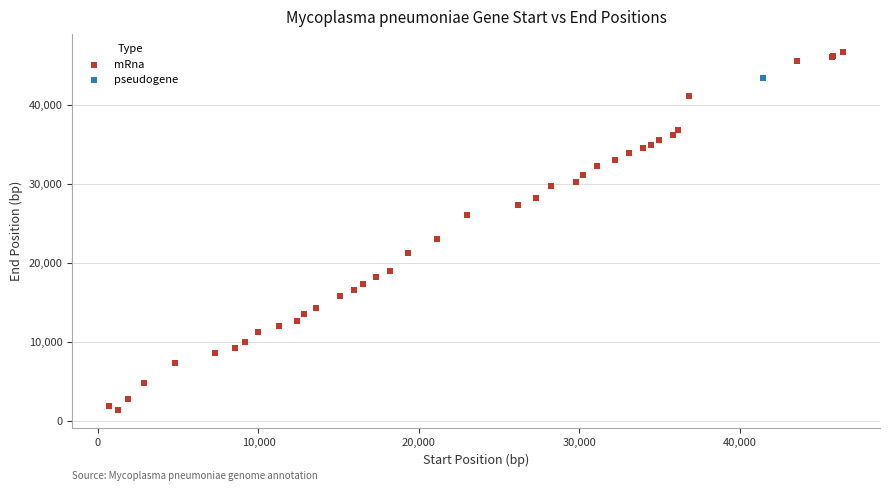

What are all the series names shown in the legend?

mRna, pseudogene